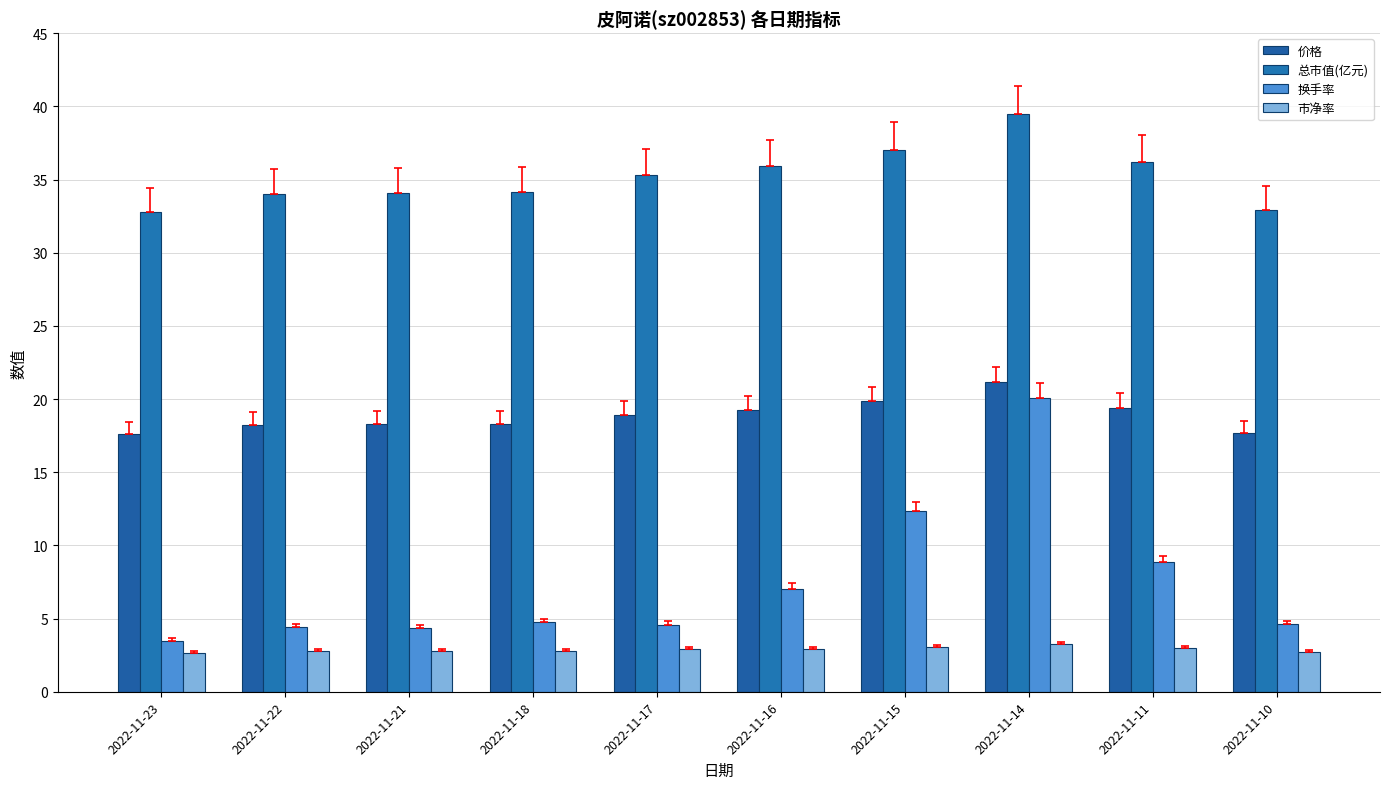

What is the average value of the 价格 series?

18.9